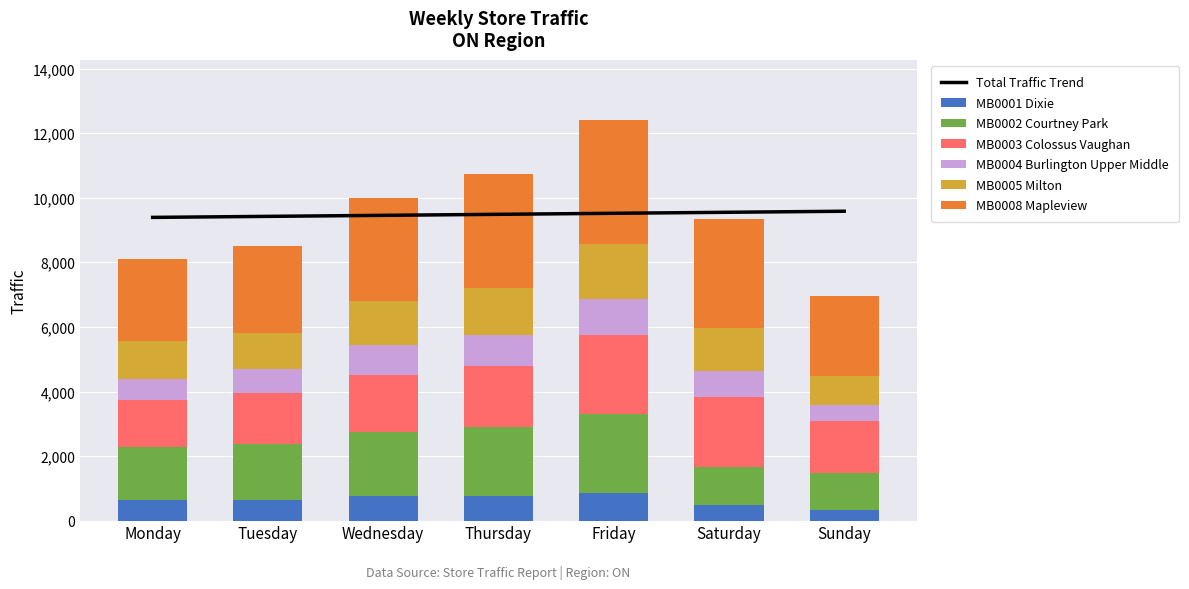

Is it true that MB0004 Burlington Upper Middle equals 293 at Wednesday?

False